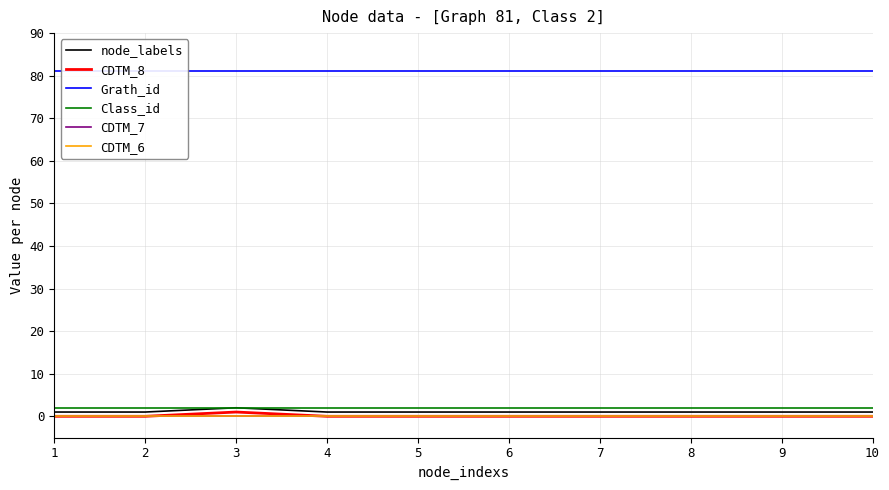

Between 7 and 10, which series saw the biggest shift?

node_labels